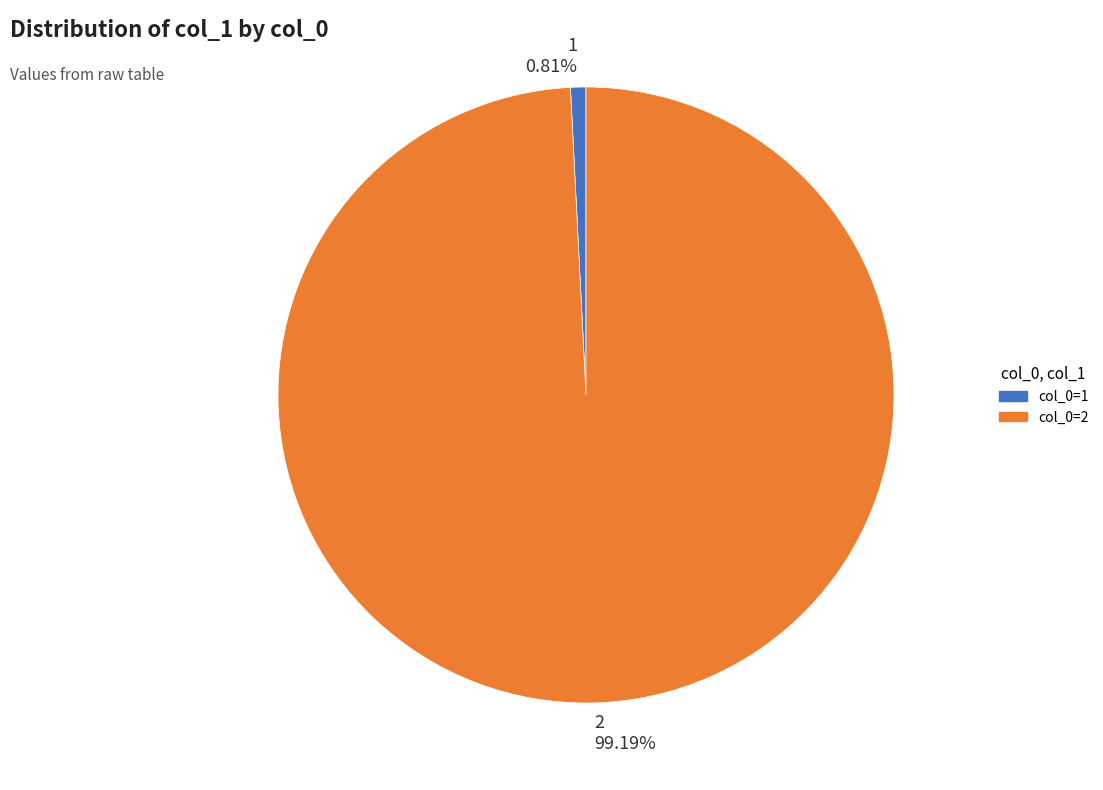

Which slice is the largest?

2